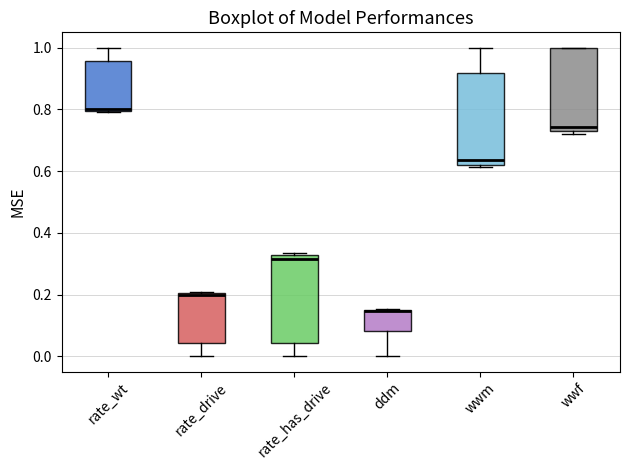

Reading left to right, transcribe this box plot: for each box, give where its median line is, the range the box spans, and where its two whiskers end, as read against the y-axis. The values are not printed on the chart, so give them approximately, as read against the axis.

rate_wt: median 0.80 (just above the box's lower edge), box 0.80 to 0.96, whiskers 0.80 to 1.00
rate_drive: median 0.20 (just below the box's upper edge), box 0.04 to 0.20, whiskers 0.00 to 0.20
rate_has_drive: median 0.32 (just below the box's upper edge), box 0.04 to 0.32, whiskers 0.00 to 0.34
ddm: median 0.14 (drawn on the box's upper edge), box 0.08 to 0.16, whiskers 0.00 to 0.16
wwm: median 0.64, box 0.62 to 0.92, whiskers 0.62 (just below the box's lower edge) to 1.00
wwf: median 0.74 (just above the box's lower edge), box 0.74 to 1.00, whiskers 0.72 to 1.00